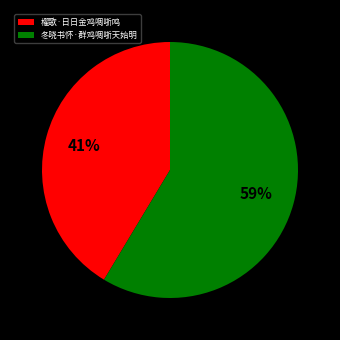

Rank the categories by value from highest to lowest.

冬晓书怀·群鸡啁哳天始明, 櫂歌·日日金鸡啁哳鸣